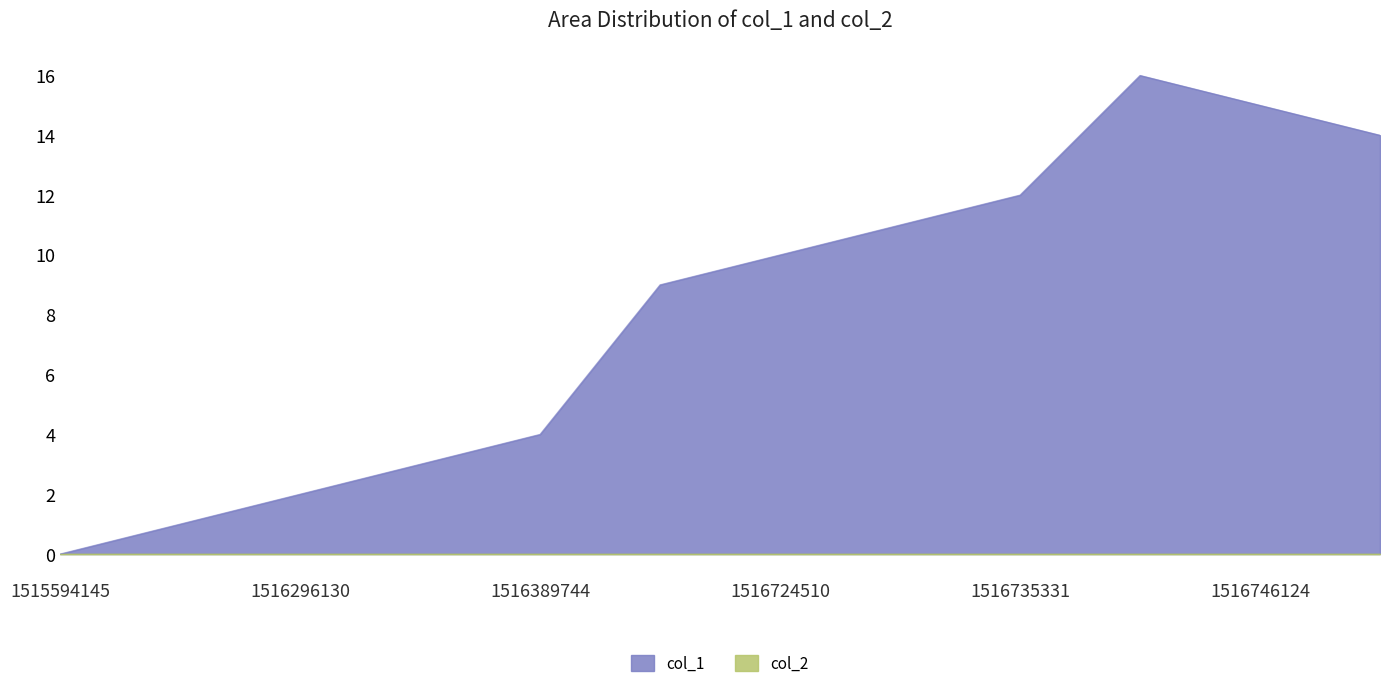

Rank the categories by value from highest to lowest.

1516738929, 1516746124, 1516771297, 1516735331, 1516734917, 1516724510, 1516396934, 1516389744, 1516306931, 1516296130, 1516216936, 1515594145